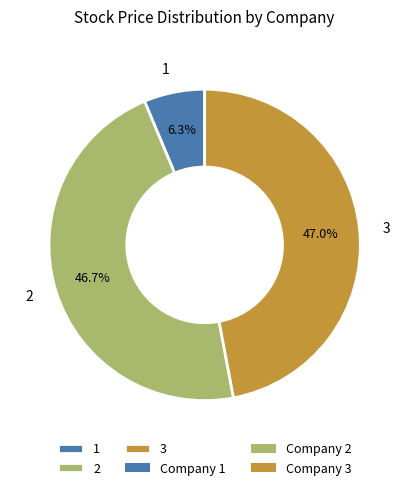

Is there a majority slice in this chart?

No